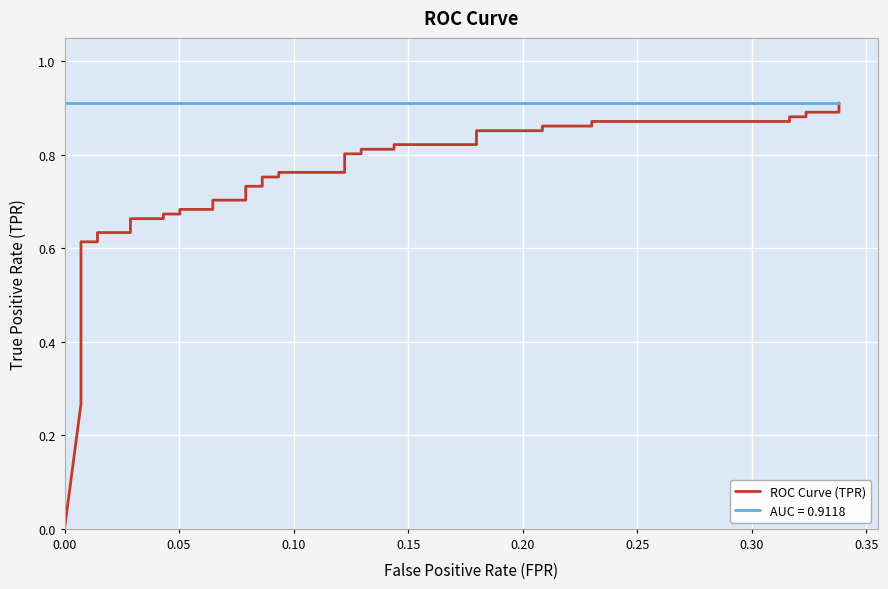

Reading right to left, what are all the values shown in this chart?

0.9	0.9	0.9	0.9	0.9	0.9	0.9	0.9	0.9	0.9	0.9	0.8	0.8	0.8	0.8	0.8	0.8	0.8	0.8	0.8	0.8	0.7	0.7	0.7	0.7	0.7	0.7	0.7	0.7	0.7	0.7	0.6	0.6	0.6	0.6	0.3	0.3	0.3	0.3	0.0